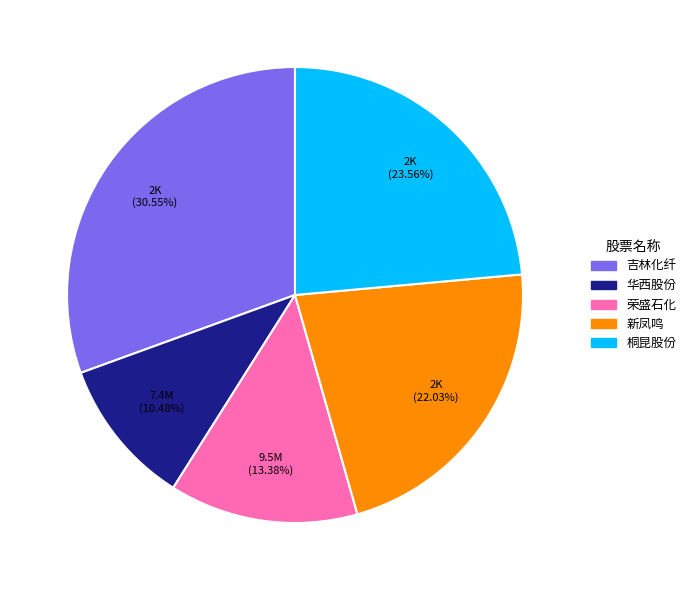

Is there a majority slice in this chart?

No